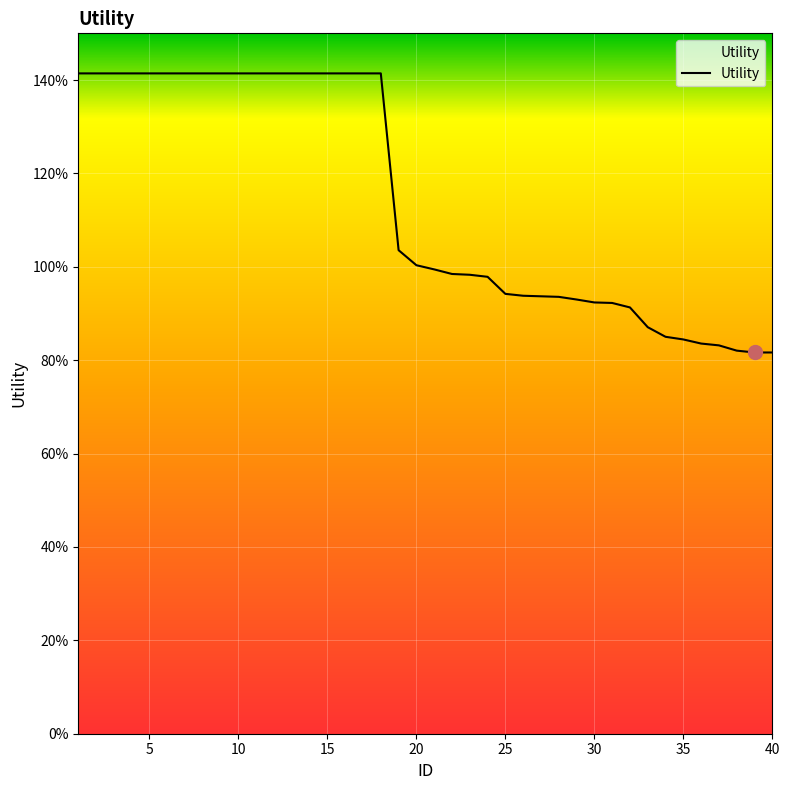

What is the value of the 14th point from the left?

1.4